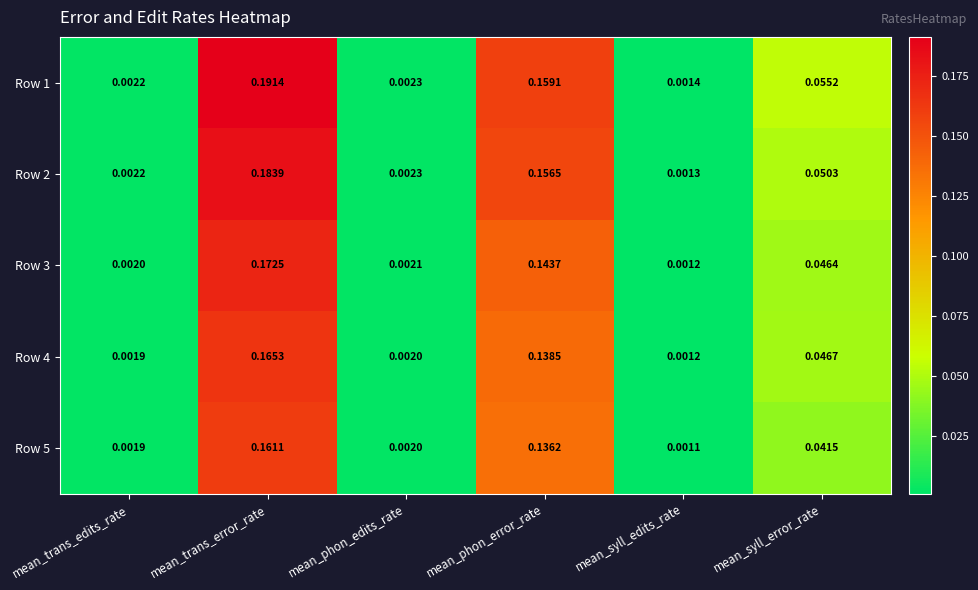

Which category has the lowest value in the Row 4 series?

mean_syll_edits_rate